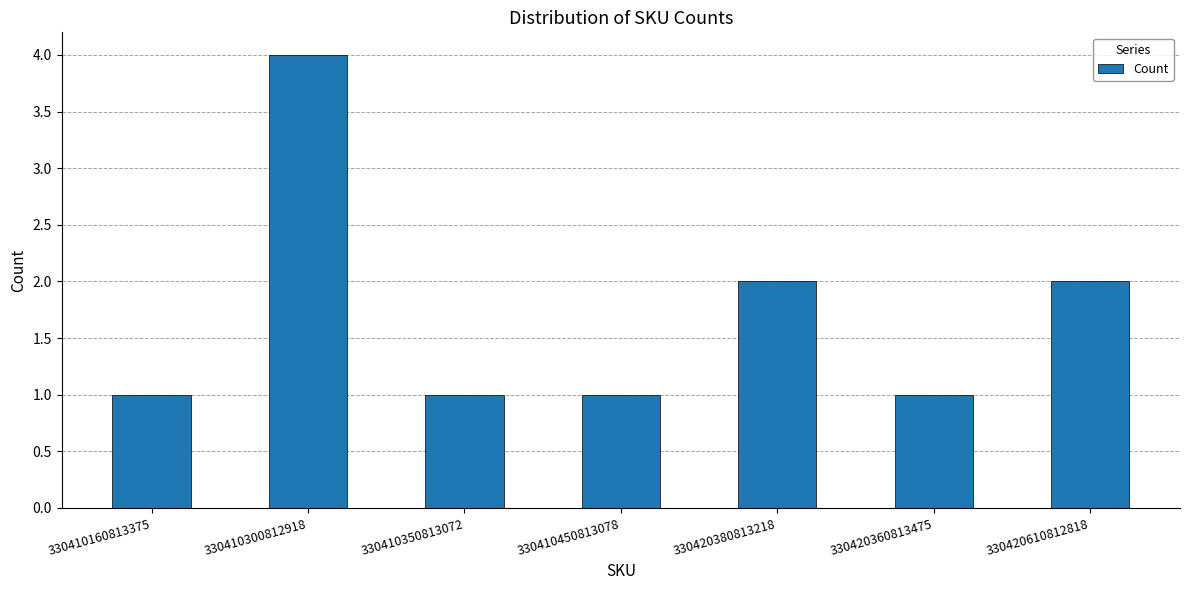

What is the minimum value shown in the chart?

1